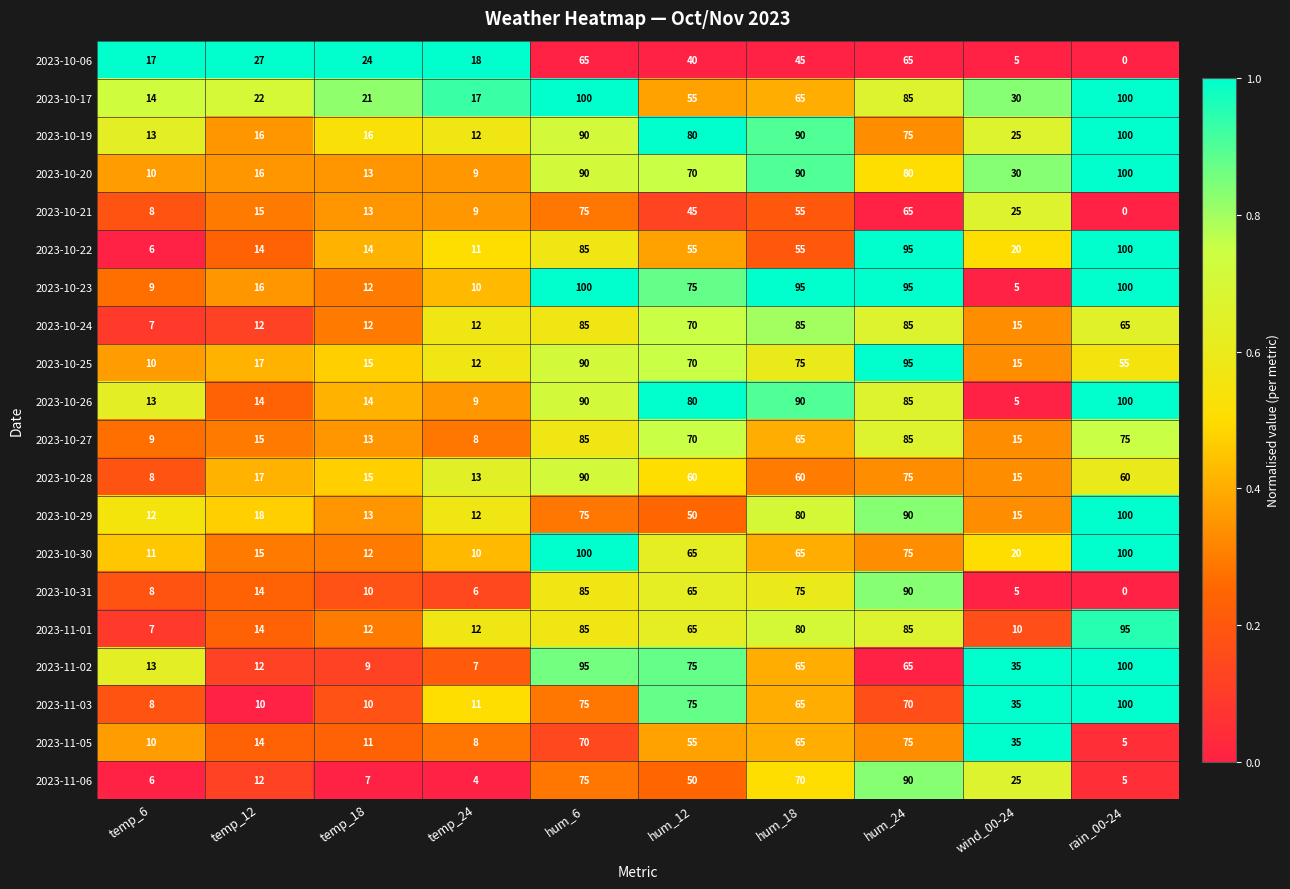

What is the sum of all 2023-10-26 values?

500